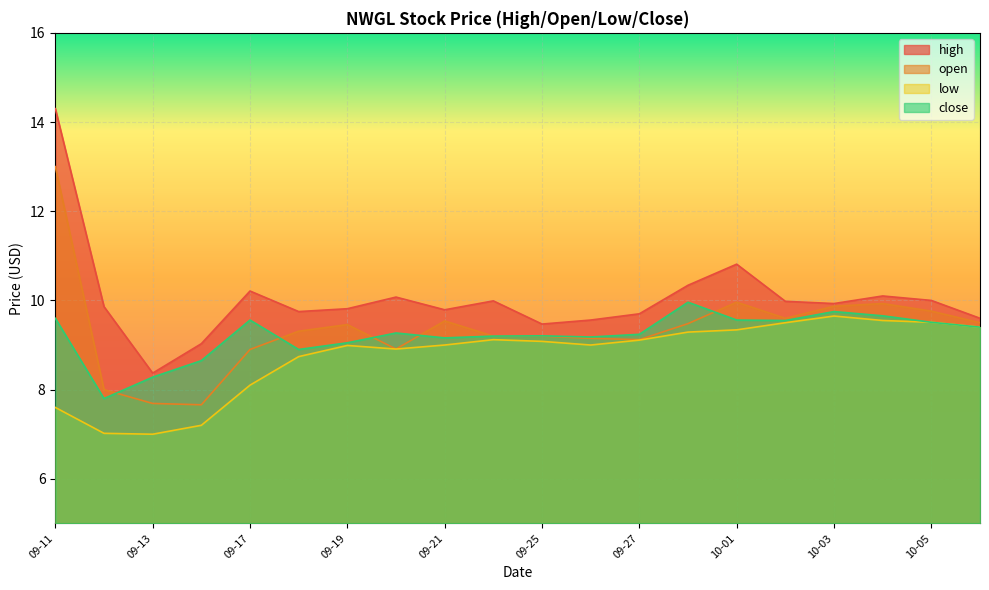

True or false: close and low intersect in this chart.

False